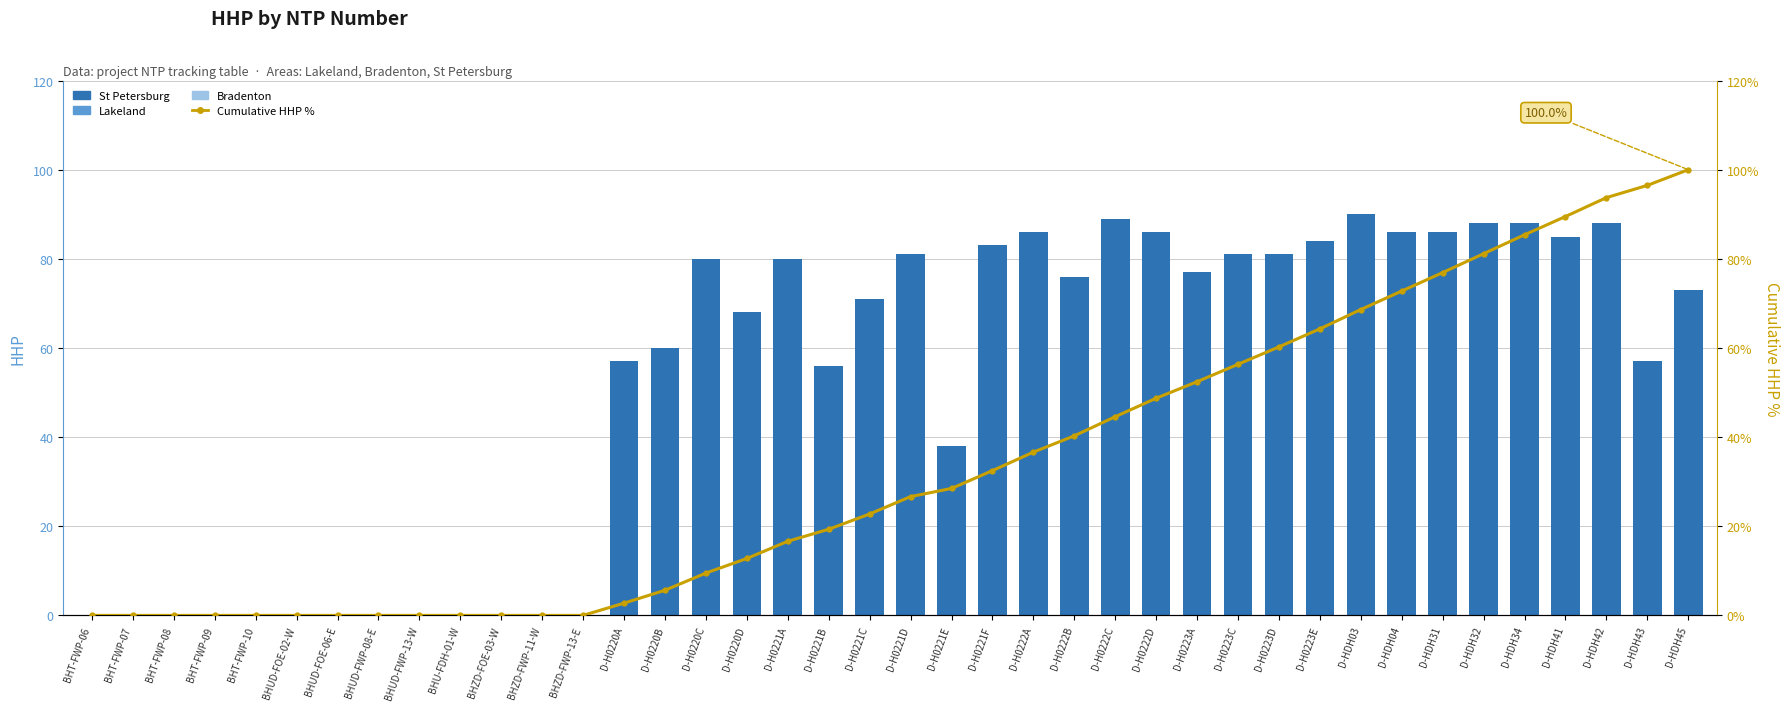

What is the sum of the HHP values at D-HDH43 and BHT-FWP-10?

57.0